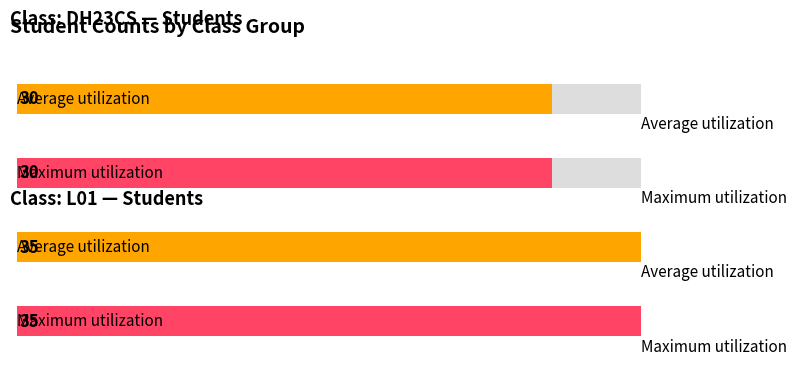

What is the difference between the maximum and minimum values in the Average utilization series?

5